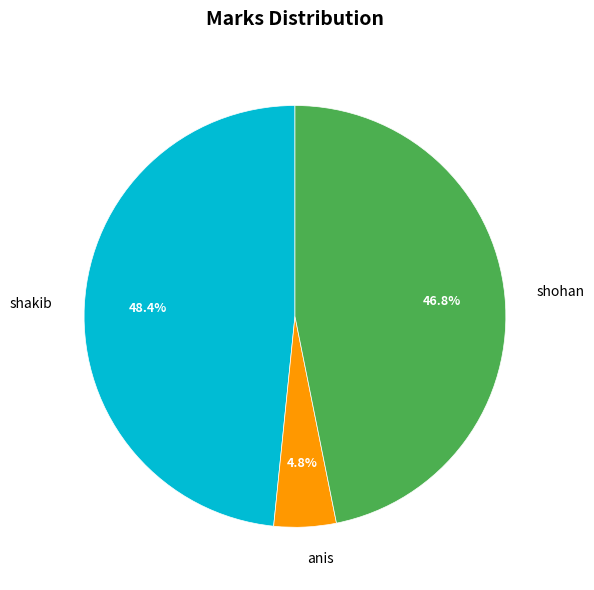

What percentage is the shakib slice, to the nearest percent?

48%